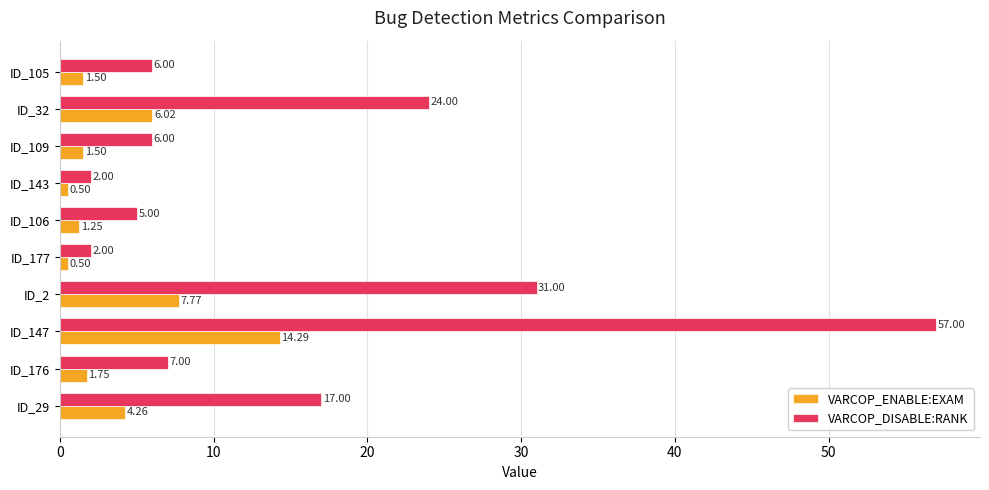

What is the spread (max minus min) of values at ID_29?

12.7